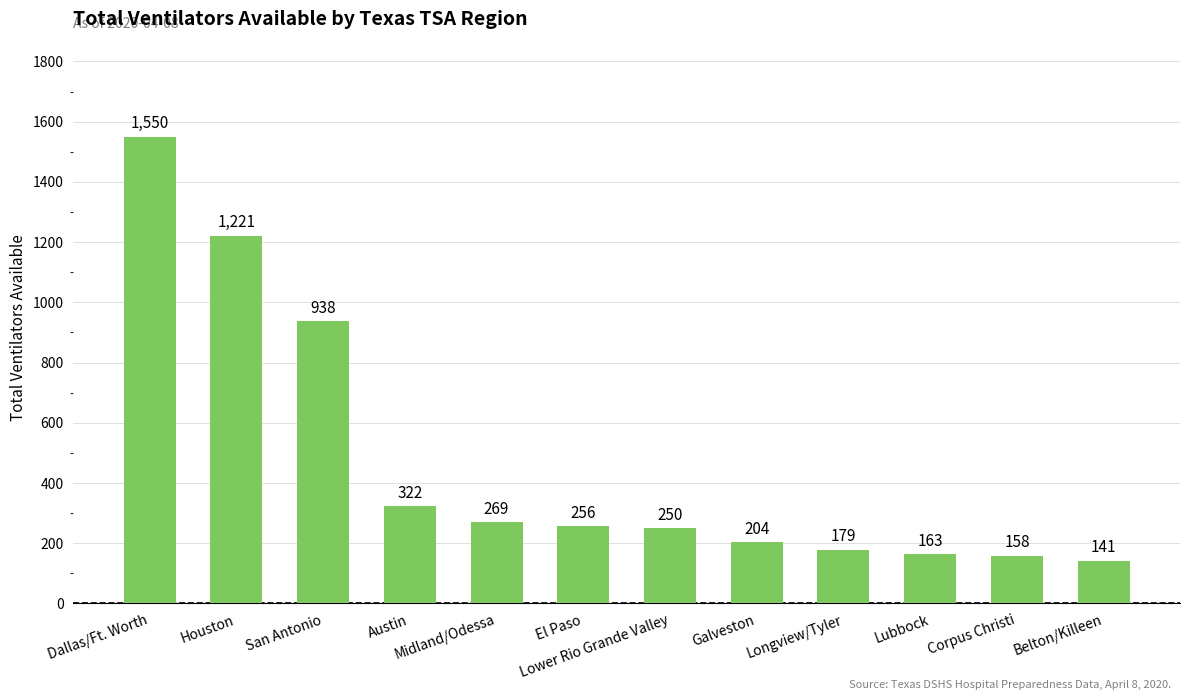

Where does the data first go above 256?

Dallas/Ft. Worth